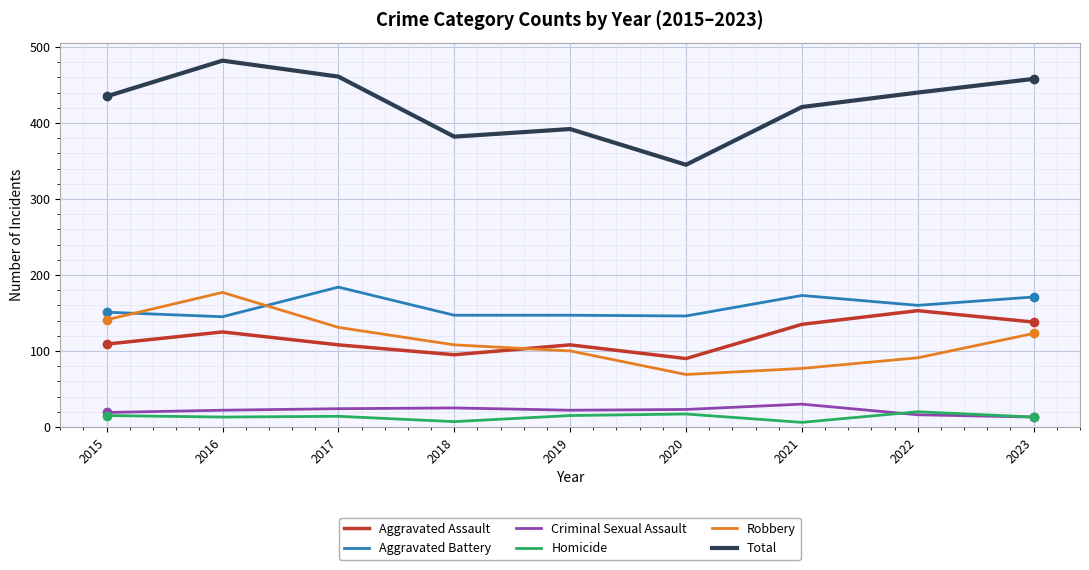

What is the sum of all Robbery values?

1017